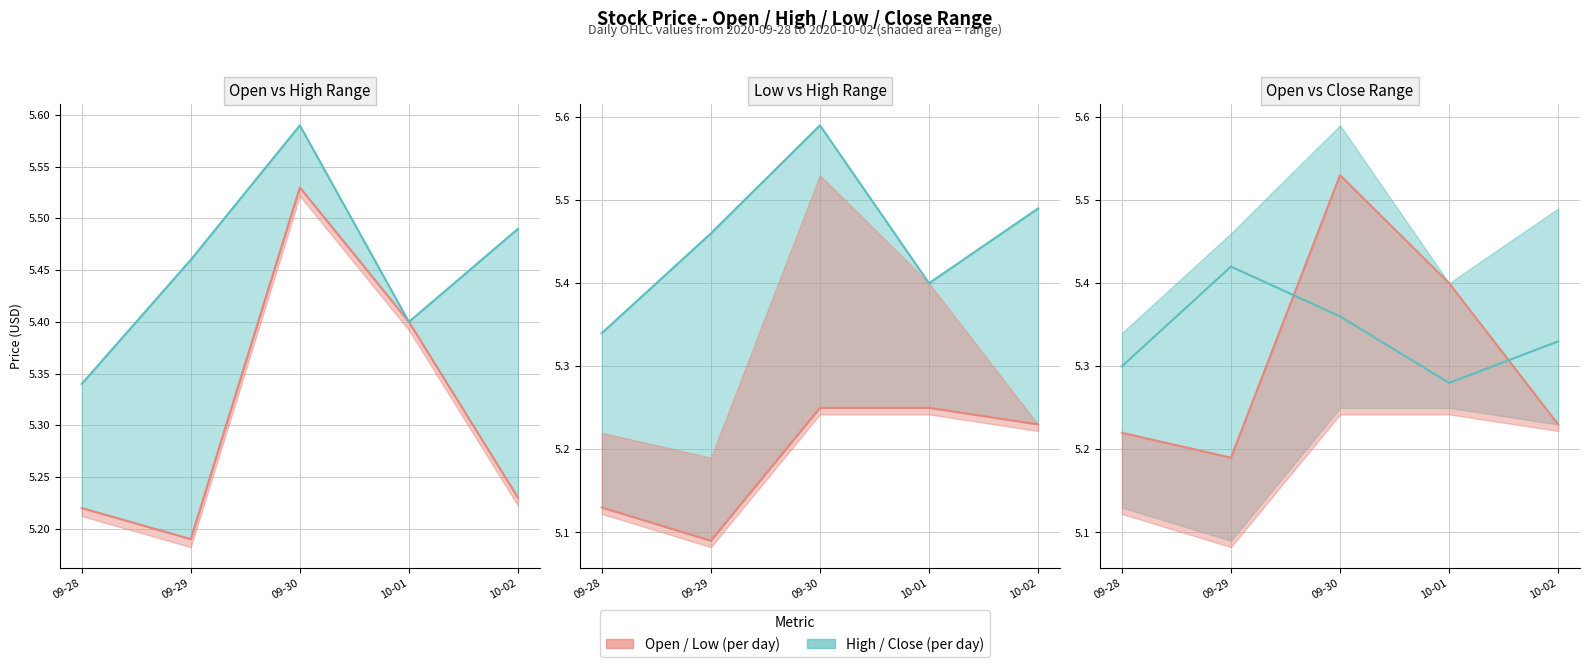

Between 09-29 and 10-02, which series saw the biggest shift?

High / Close (per day)